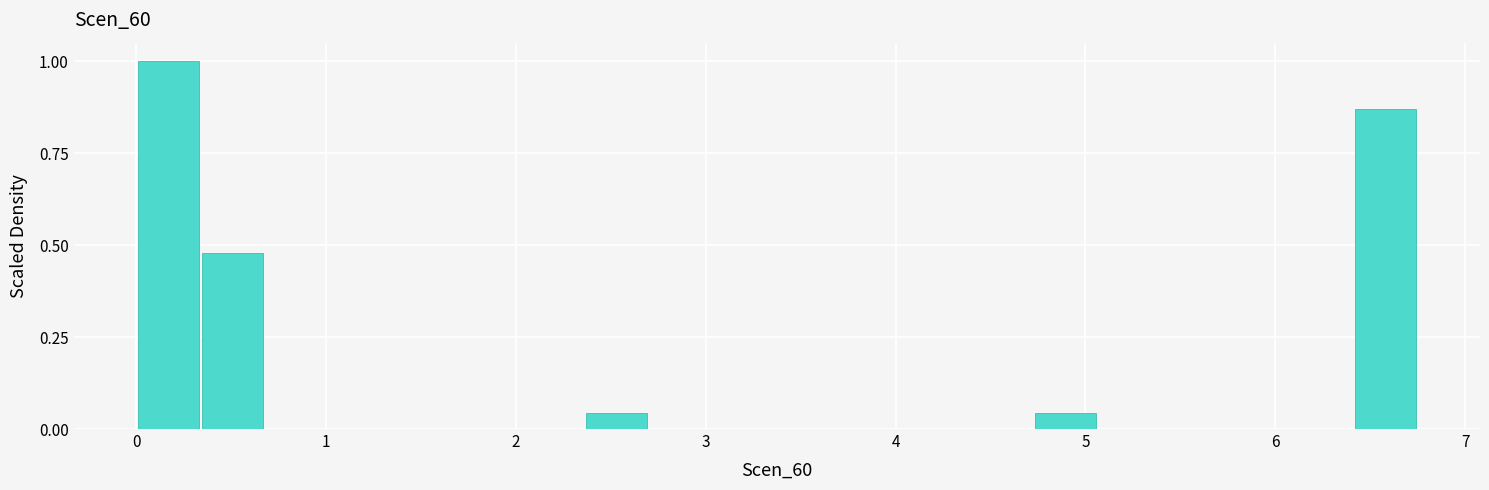

Read against the x-axis, roughly where is the centre of the tallest bar?

0.2